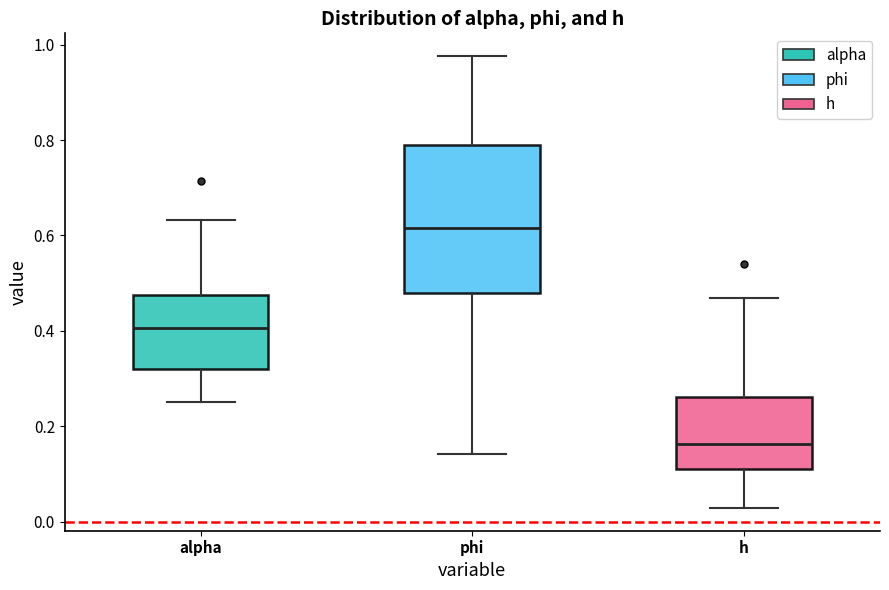

Reading left to right, read every box against the y-axis: the position of its median line, the range the box covers, and the ends of its whiskers. The values are not printed on the chart, so give them approximately, as read against the axis.

alpha: median 0.40, box 0.32 to 0.48, whiskers 0.26 to 0.64
phi: median 0.62, box 0.48 to 0.78, whiskers 0.14 to 0.98
h: median 0.16, box 0.12 to 0.26, whiskers 0.02 to 0.46